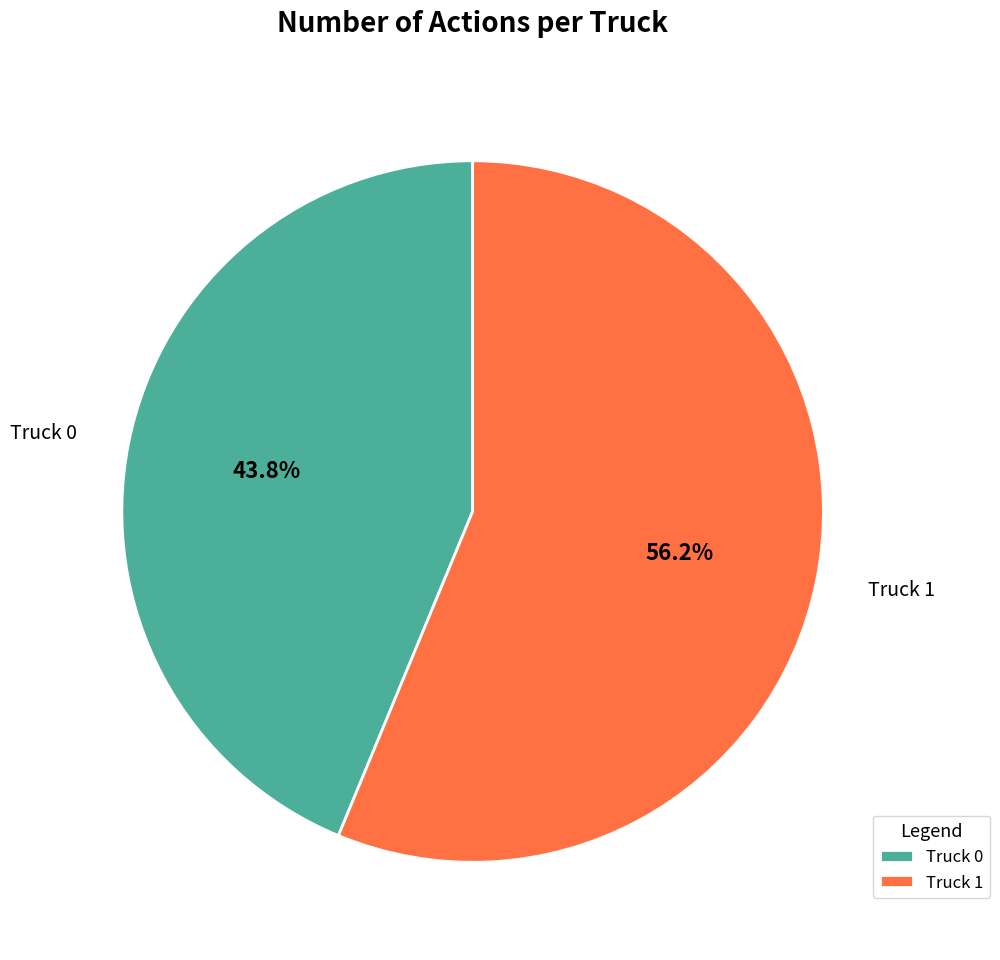

Is there a majority slice in this chart?

Yes